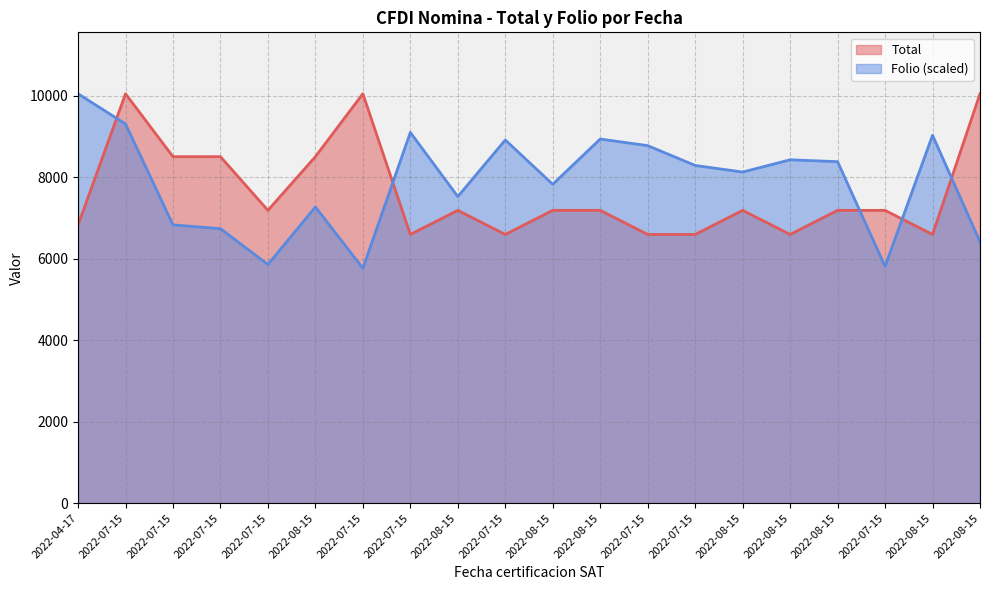

How many categories are shown in the chart?

20